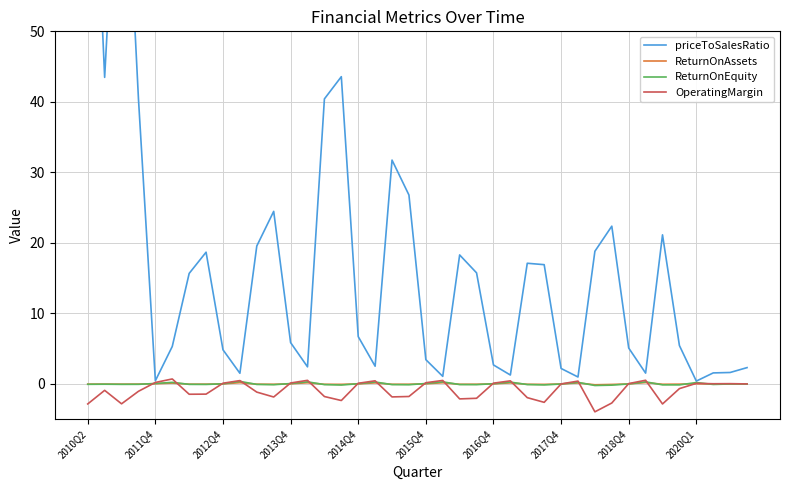

Where does the priceToSalesRatio series first go above 6?

2010Q2